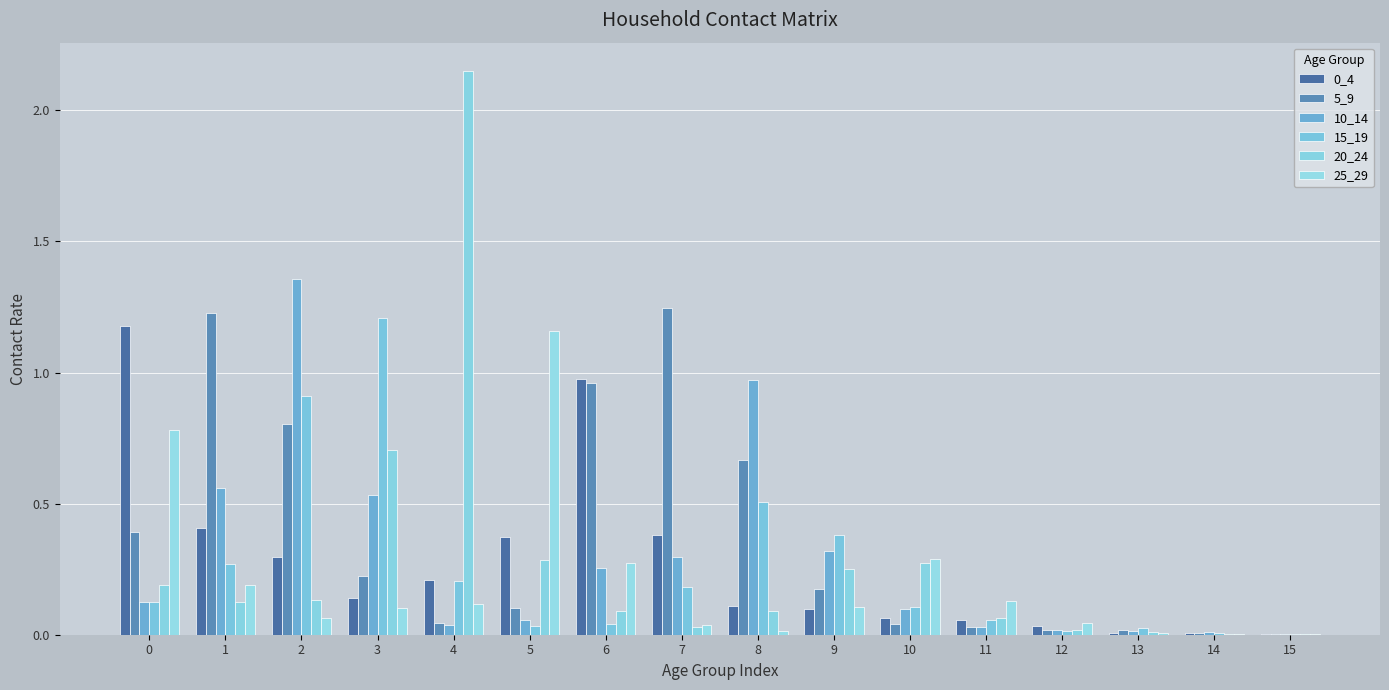

What is the difference between the 10_14 values at 7 and 5?

0.2